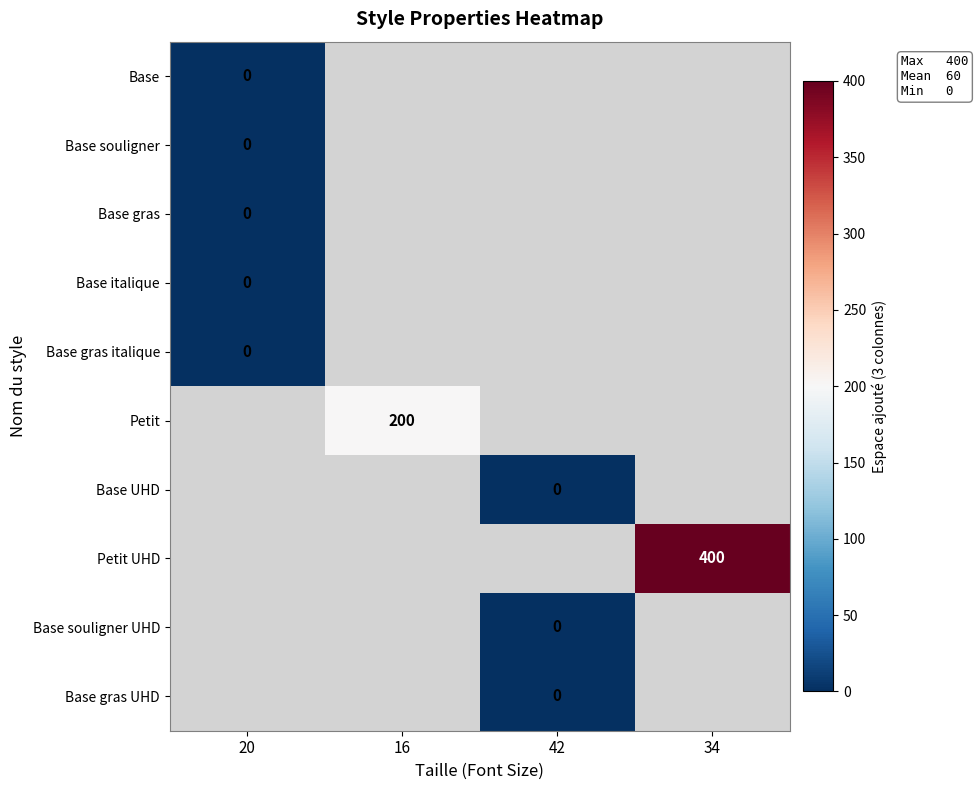

Is it true that Petit equals 200 at 16?

True